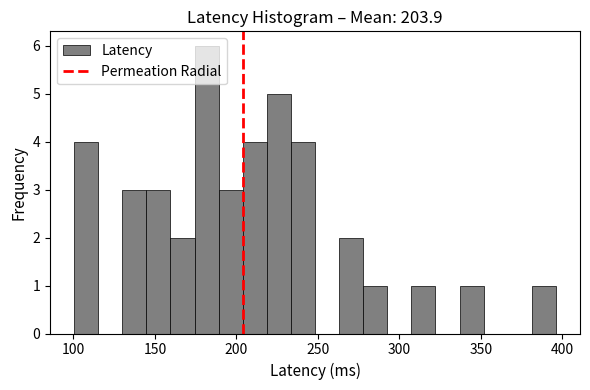

Around what value on the x-axis is the tallest bar? Give the approximate position of its centre, as read against the axis.

180